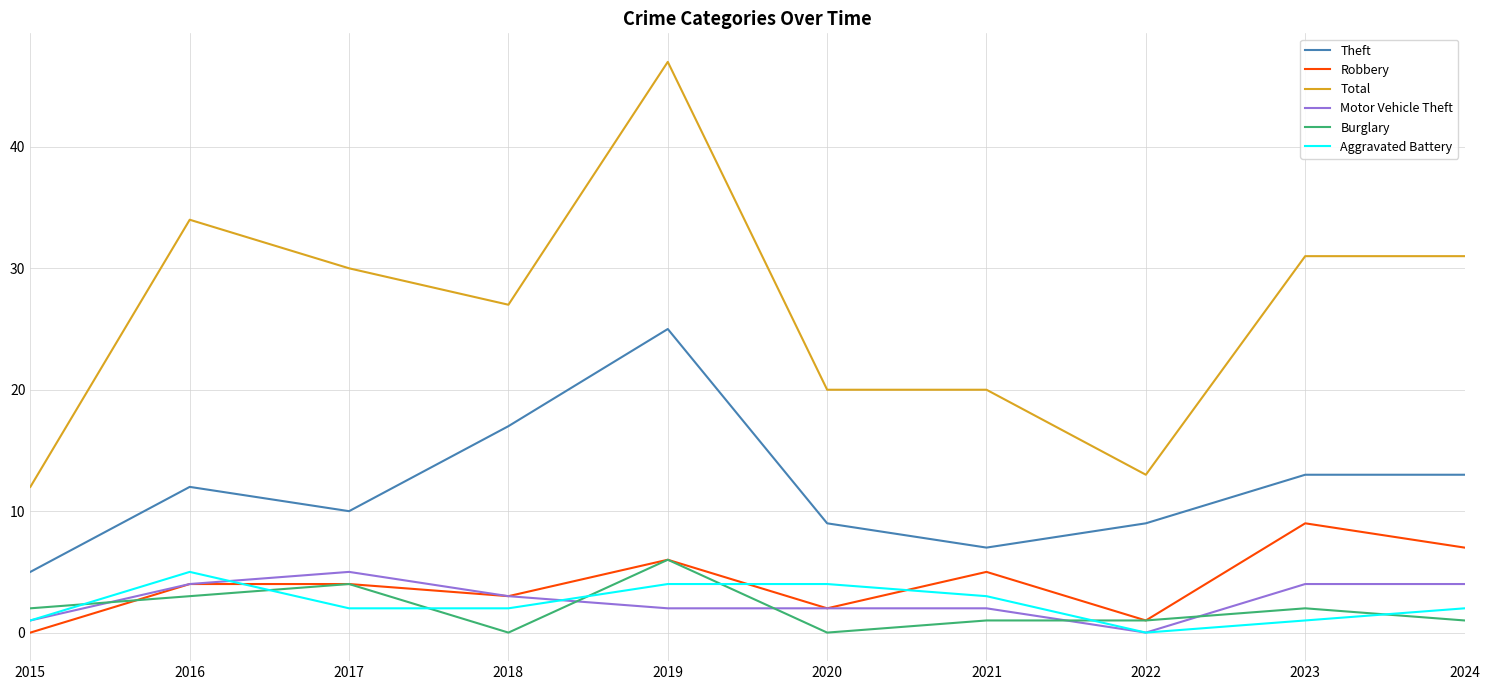

How many values in Aggravated Battery are above zero?

9